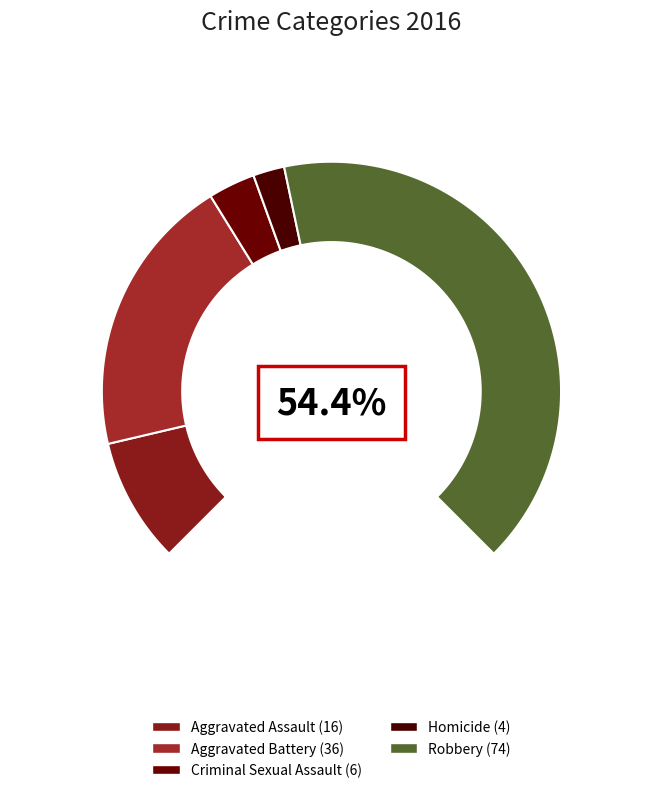

True or false: Aggravated Battery accounts for 34% of the total.

False